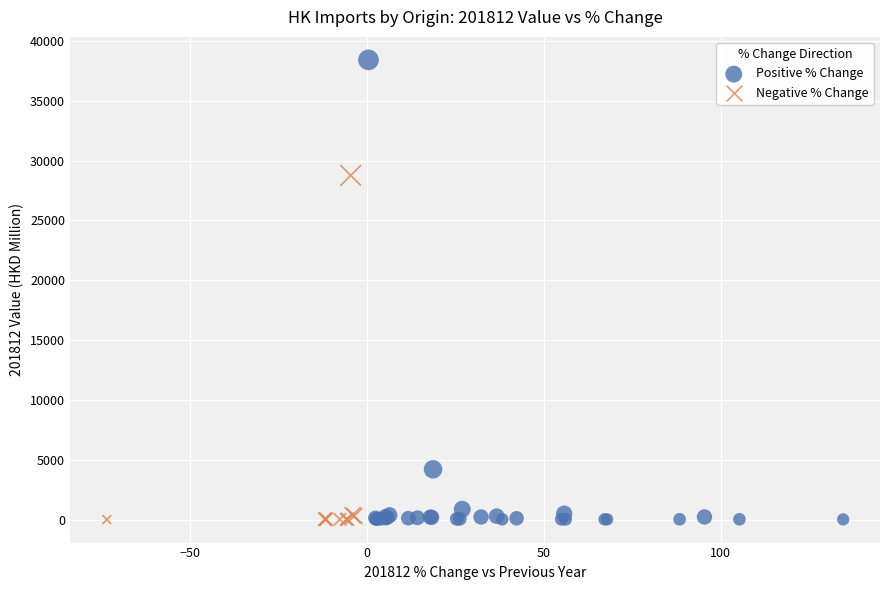

Which series has the widest spread of Y values?

Positive % Change